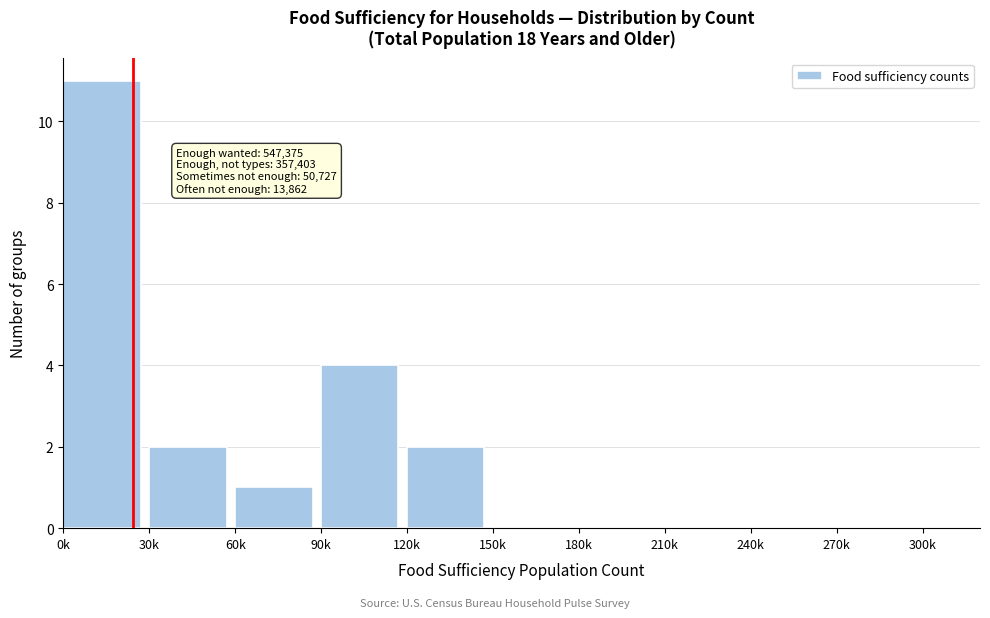

Reading left to right, extract all data points from this chart.

0k=11	30k=2	60k=1	90k=4	120k=2	150k=0	180k=0	210k=0	240k=0	270k=0